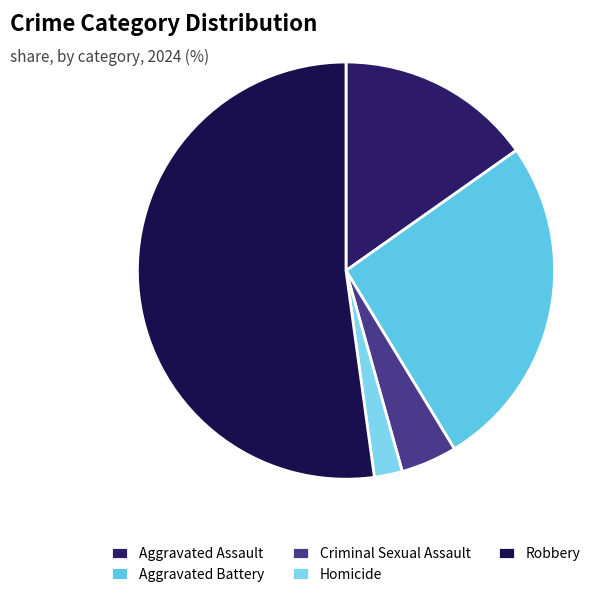

Does Aggravated Assault account for over 50% of the chart?

No